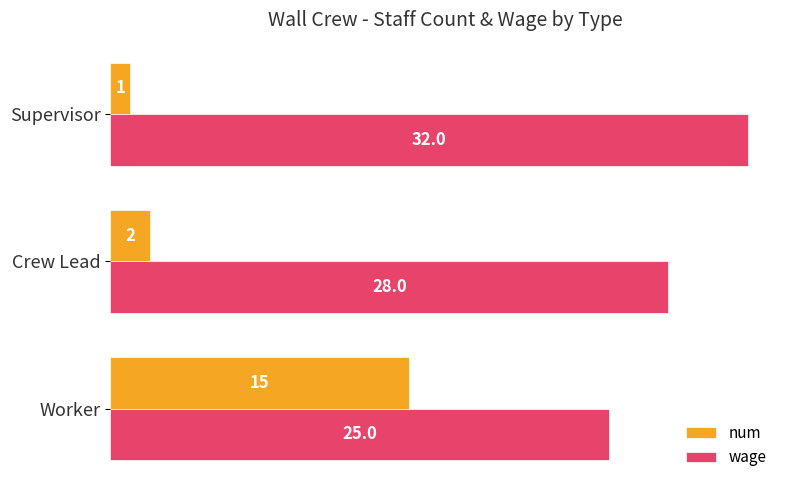

Where is num nearest to the value 8?

Crew Lead